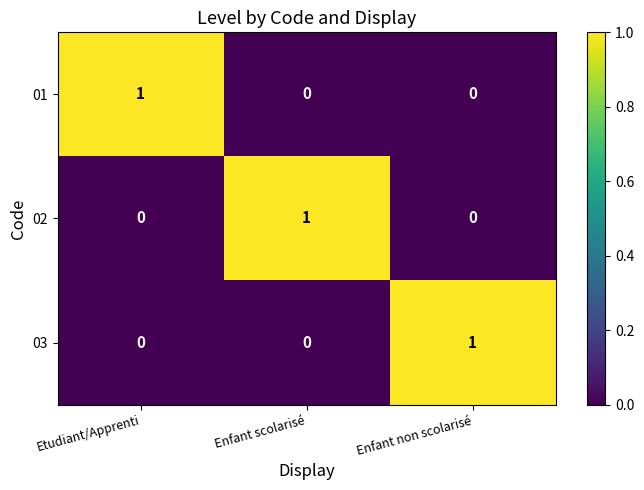

How many 02 values are between 0 and 1?

3